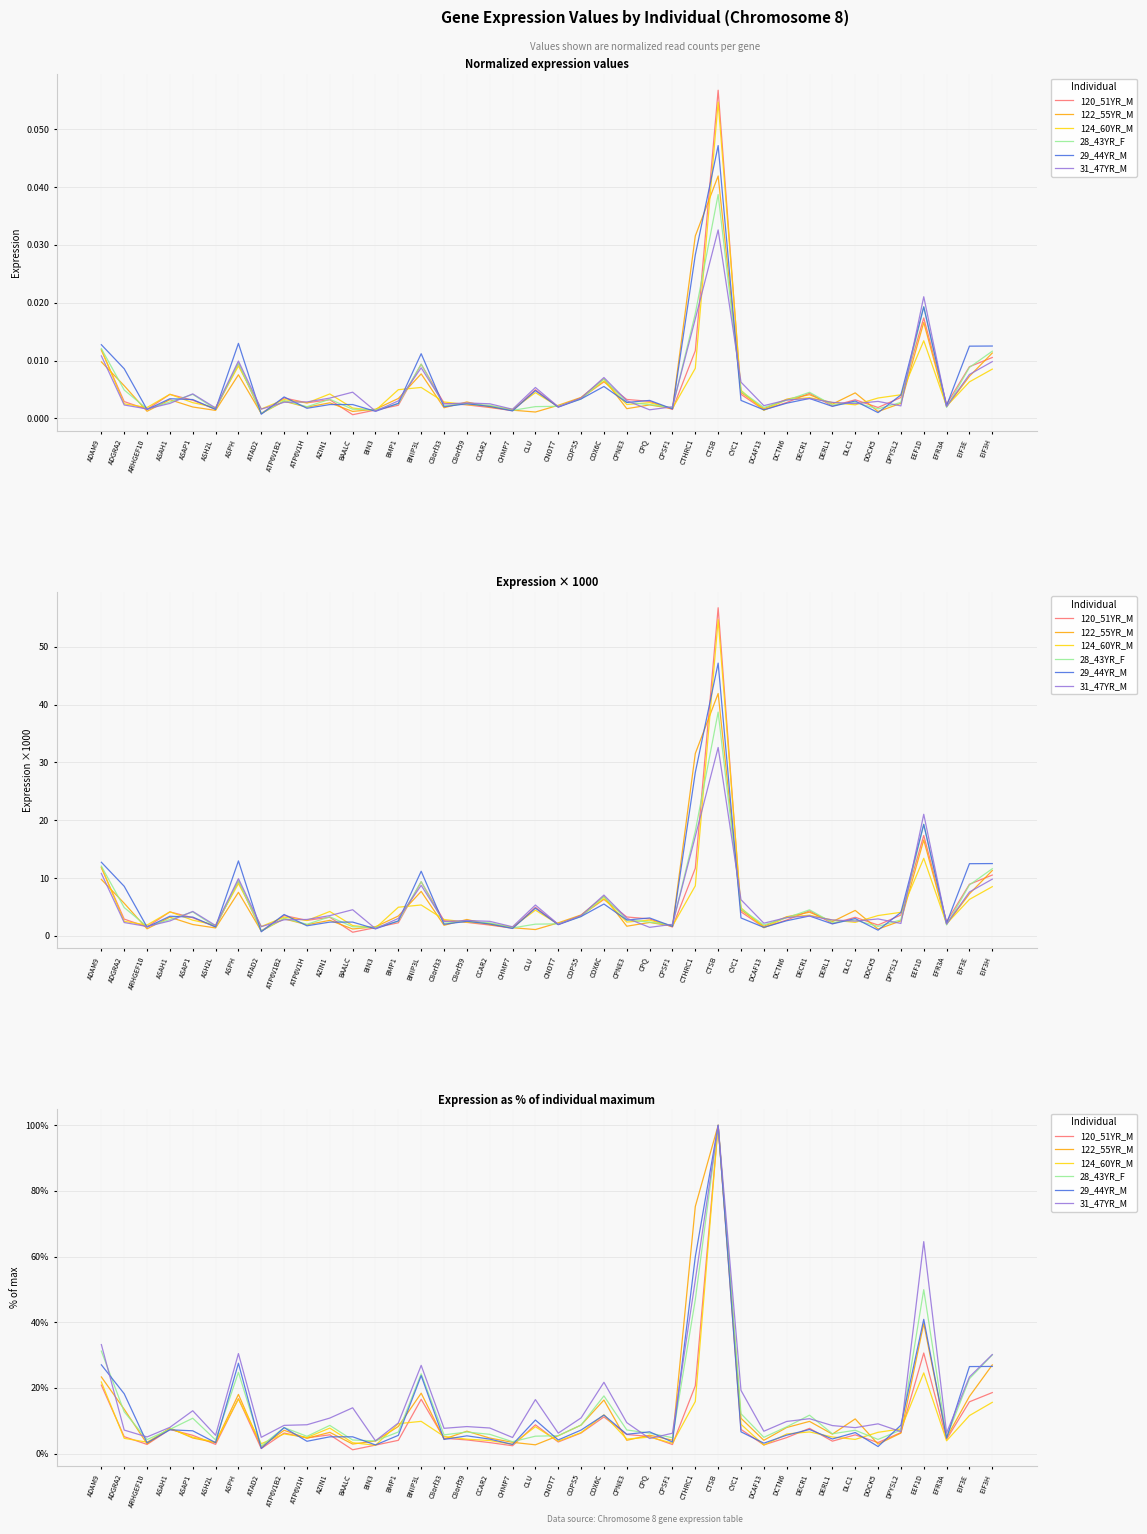

The value of 122_55YR_M at EFR3A is 4.9. True or false?

True